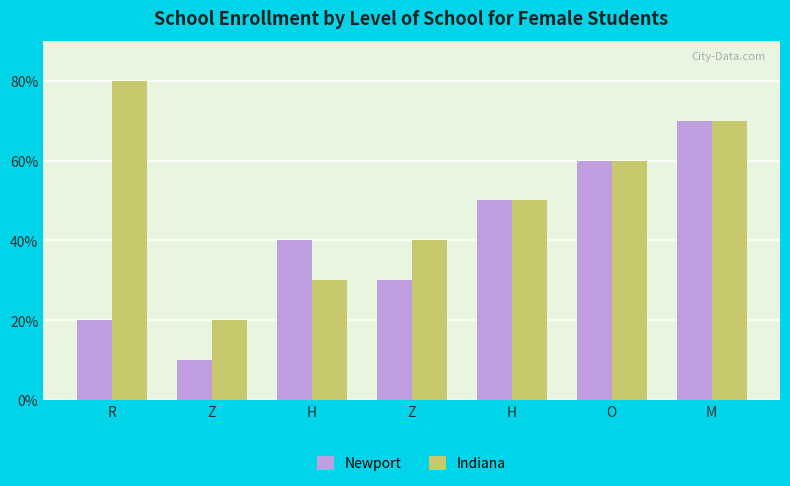

True or false: Newport has a value of 1 at Z.

True